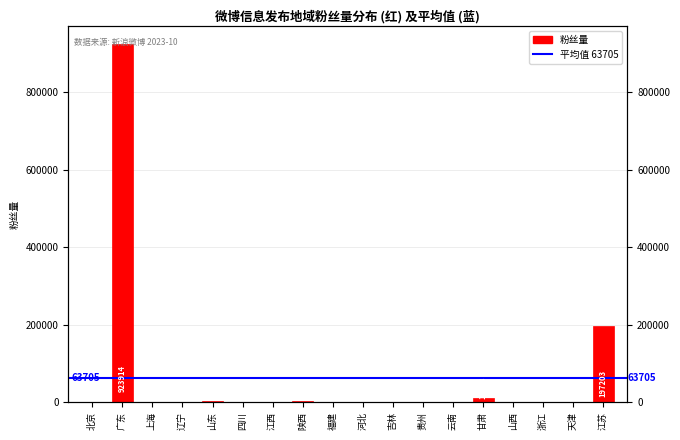

The value at 山西 is 3. True or false?

True